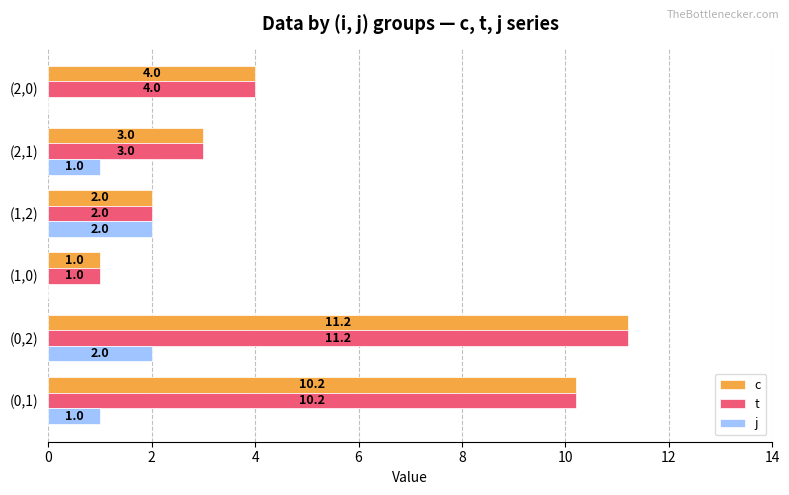

True or false: c has a value of 0.2 at (1,0).

False